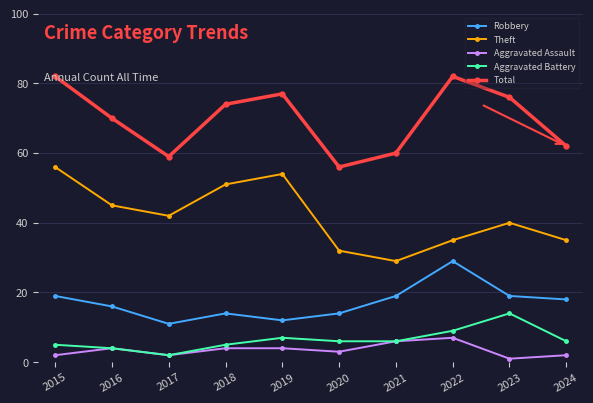

What is the lowest value of the Robbery series?

11